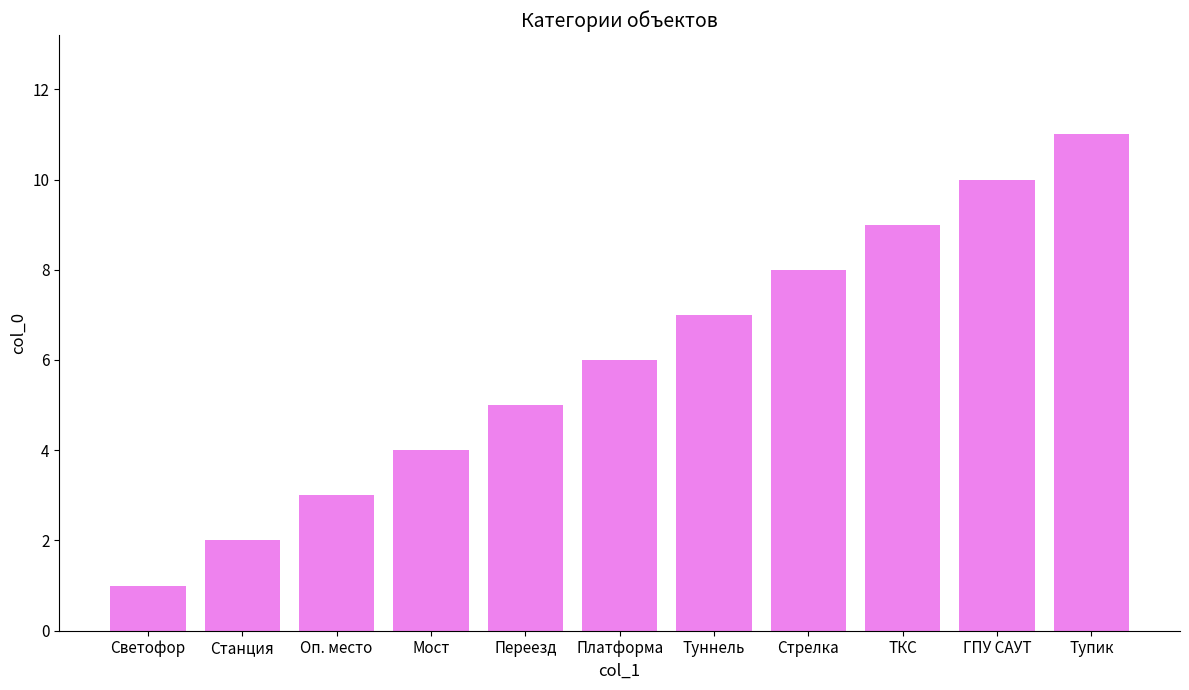

What is the label of the 2nd bar from the left?

Станция